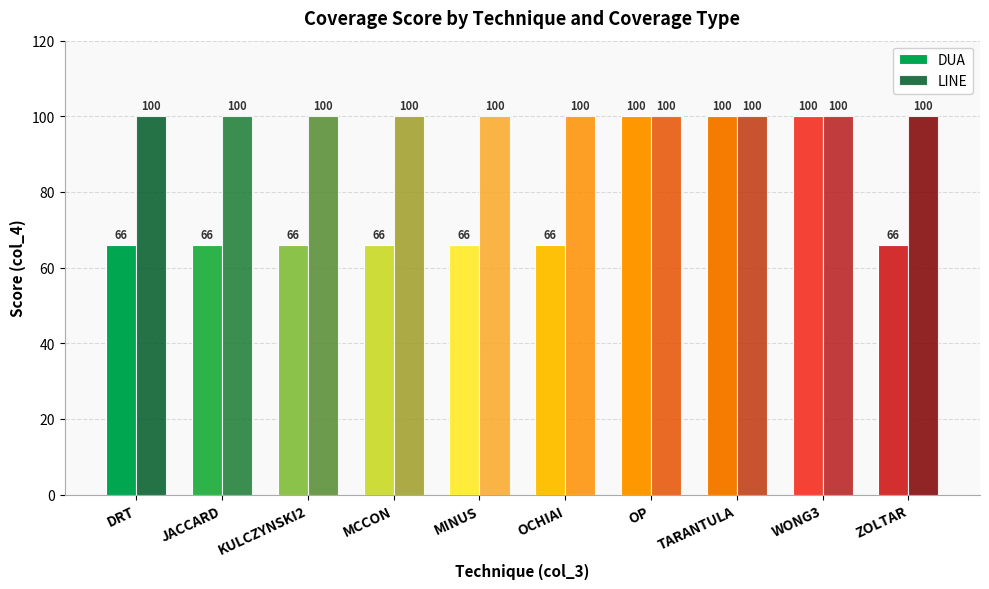

Reading right to left, transcribe all the data shown in this chart.

DUA: ZOLTAR=66	WONG3=100	TARANTULA=100	OP=100	OCHIAI=66	MINUS=66	MCCON=66	KULCZYNSKI2=66	JACCARD=66	DRT=66
LINE: ZOLTAR=100	WONG3=100	TARANTULA=100	OP=100	OCHIAI=100	MINUS=100	MCCON=100	KULCZYNSKI2=100	JACCARD=100	DRT=100